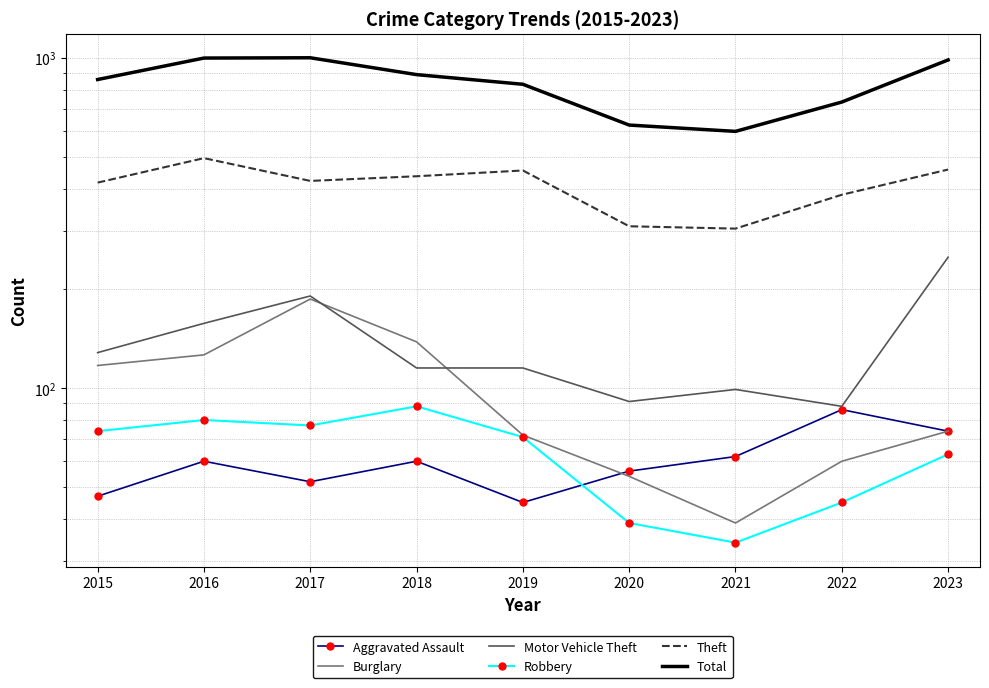

Reading left to right, transcribe all the data shown in this chart.

Aggravated Assault: 2015=47	2016=60	2017=52	2018=60	2019=45	2020=56	2021=62	2022=86	2023=74
Burglary: 2015=117	2016=126	2017=186	2018=138	2019=72	2020=54	2021=39	2022=60	2023=74
Motor Vehicle Theft: 2015=128	2016=157	2017=190	2018=115	2019=115	2020=91	2021=99	2022=88	2023=249
Robbery: 2015=74	2016=80	2017=77	2018=88	2019=71	2020=39	2021=34	2022=45	2023=63
Theft: 2015=419	2016=497	2017=424	2018=438	2019=456	2020=309	2021=304	2022=385	2023=459
Total: 2015=860	2016=999	2017=1001	2018=890	2019=832	2020=626	2021=599	2022=735	2023=986